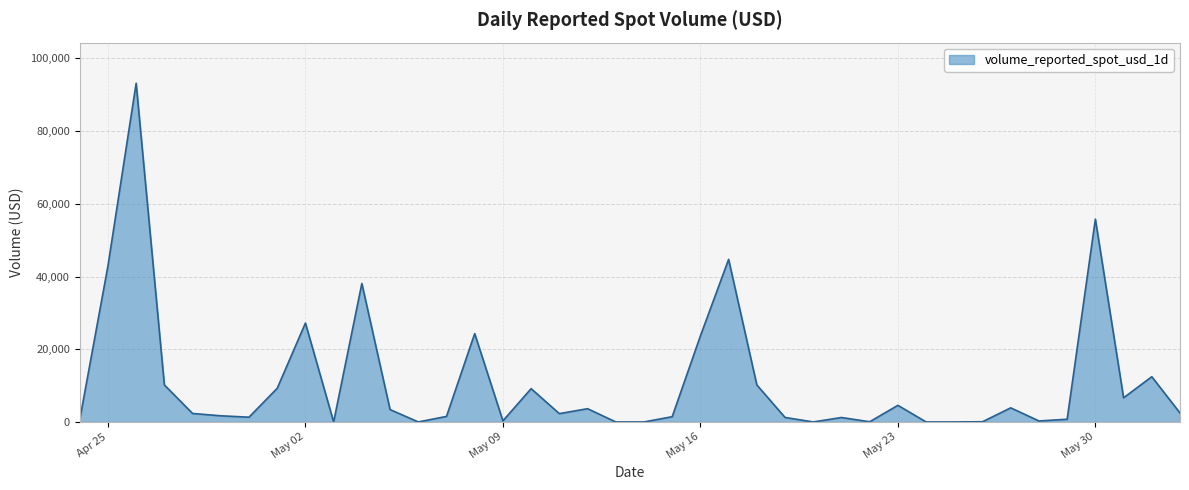

What is the maximum value shown in the chart?

93159.1